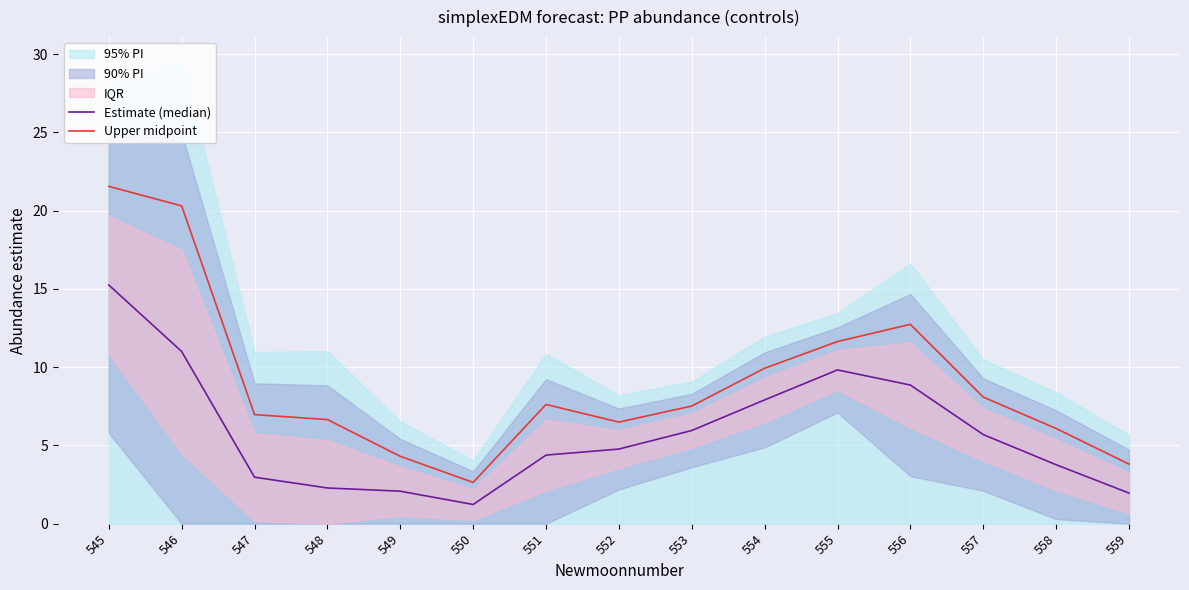

Which category has the highest value across all series?

545